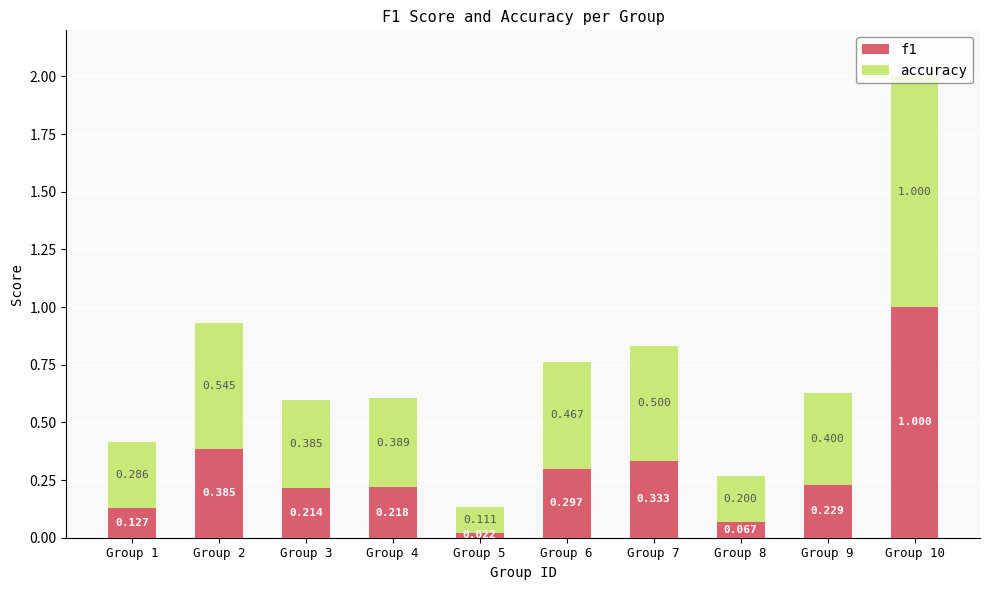

What are all the series names shown in the legend?

f1, accuracy